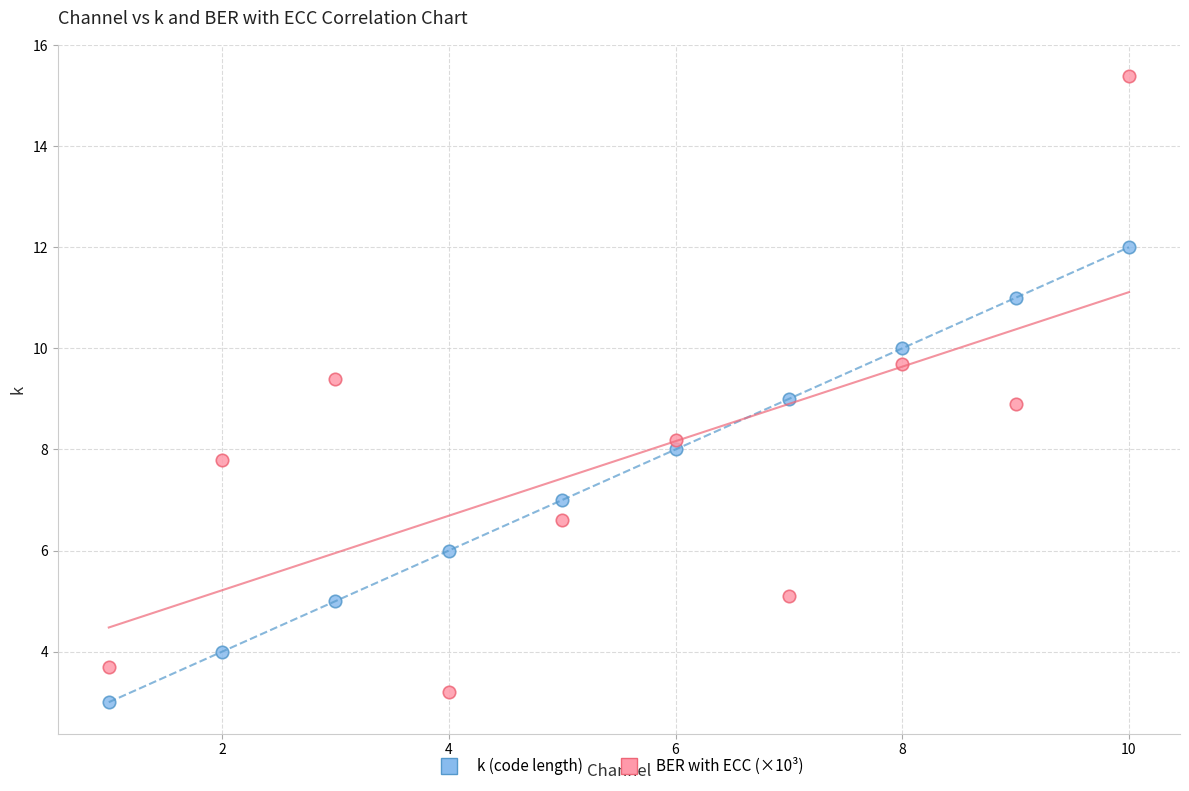

Which series reaches the maximum Y coordinate?

BER with ECC (×10³)